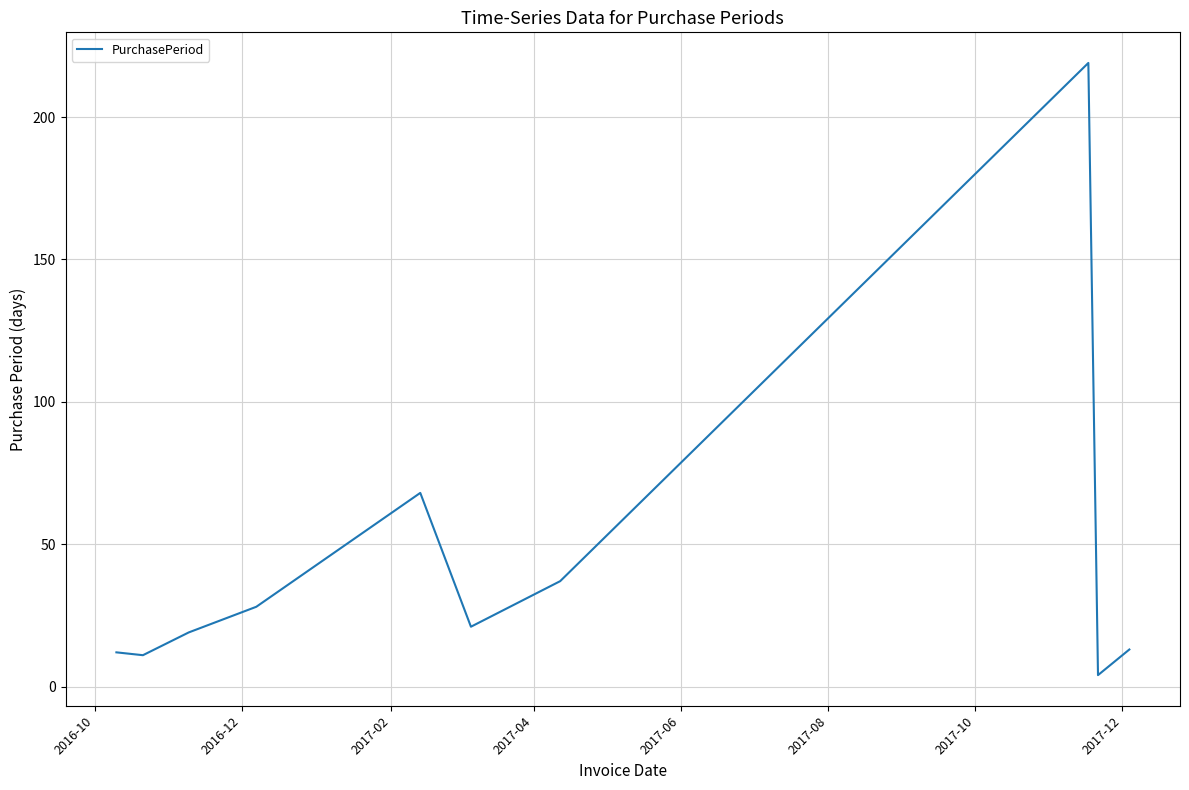

Reading left to right, list all the values displayed in this chart.

12	11	19	28	68	21	37	219	4	13